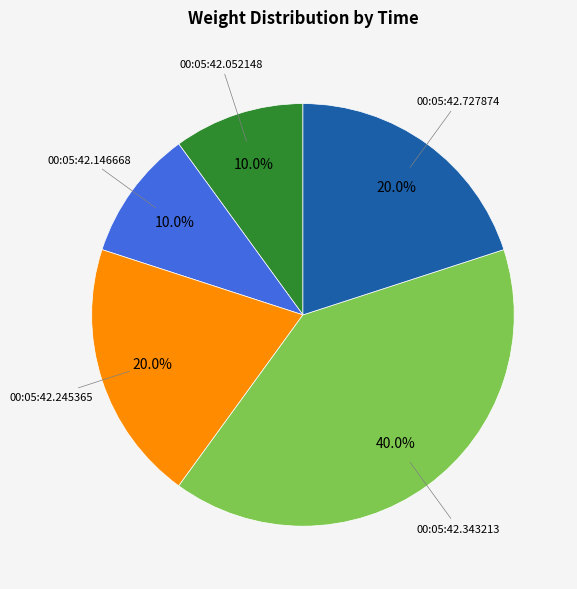

What is the largest slice in the pie chart?

00:05:42.343213